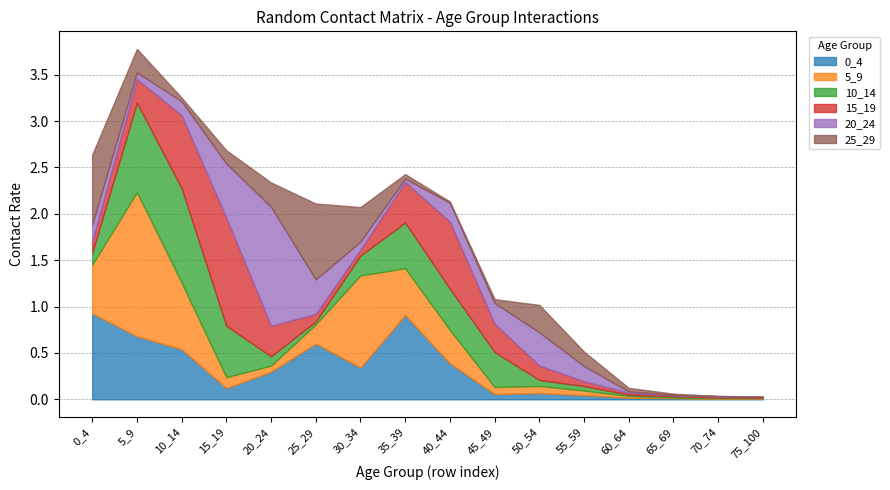

Where is 0_4 nearest to the value 0?

70_74